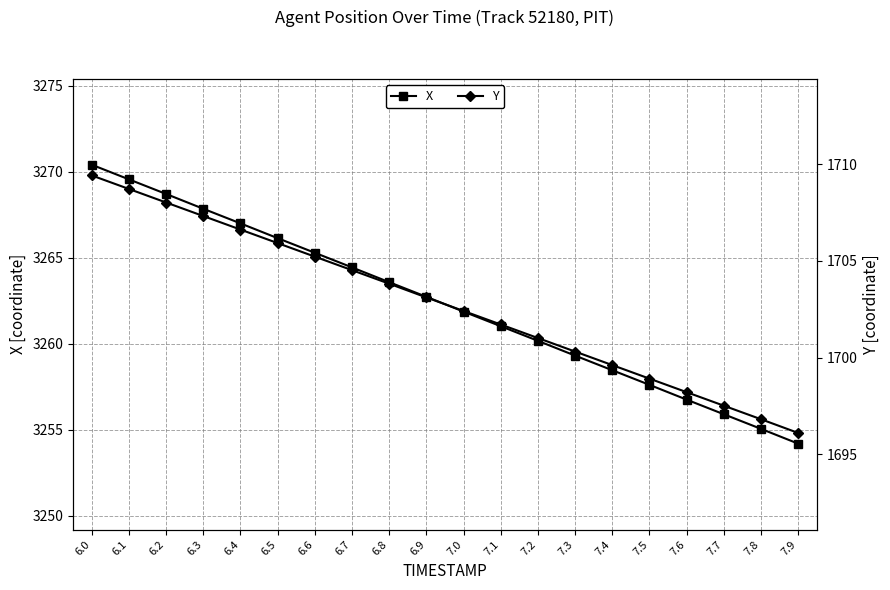

How many data points in X are above 3262?

10